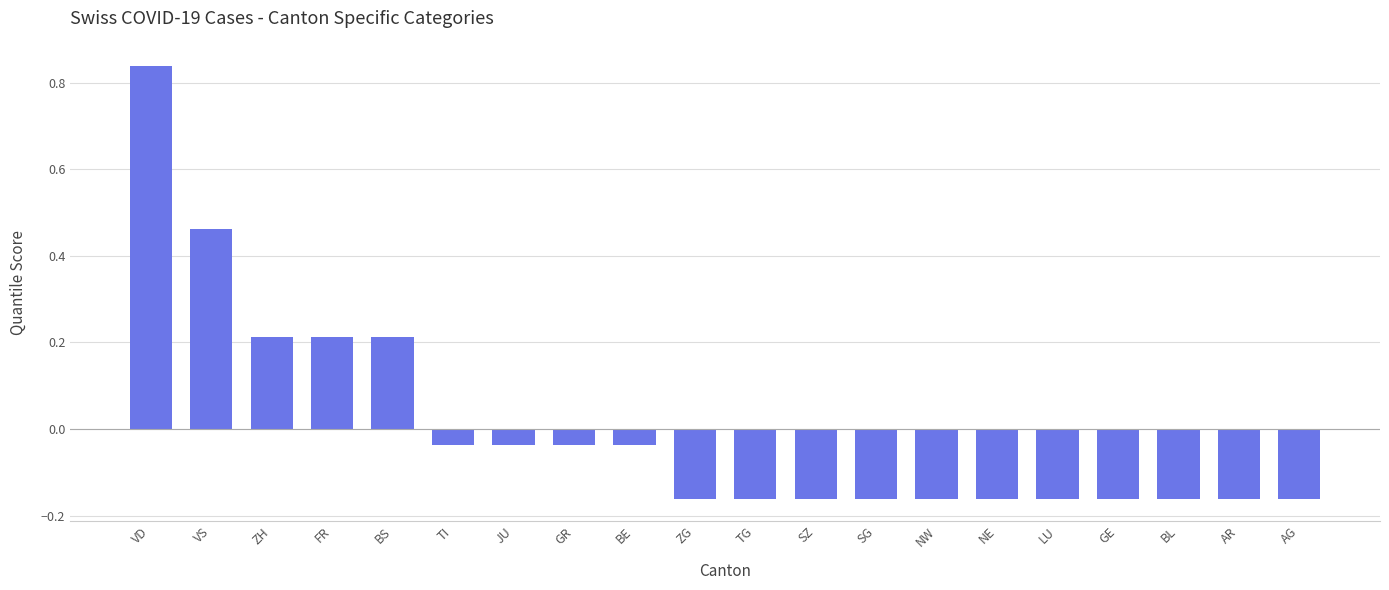

At which label does the data first exceed 0?

VD